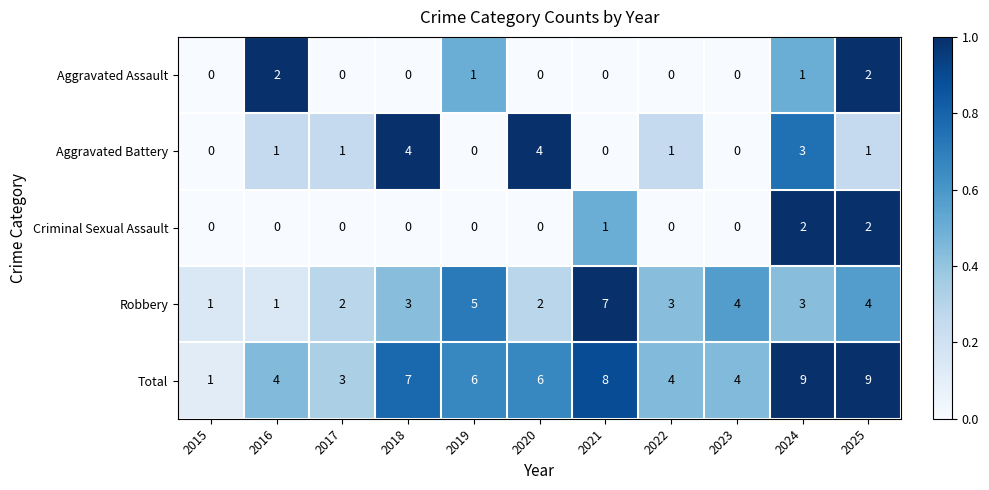

Which series has the largest total across all categories?

Total